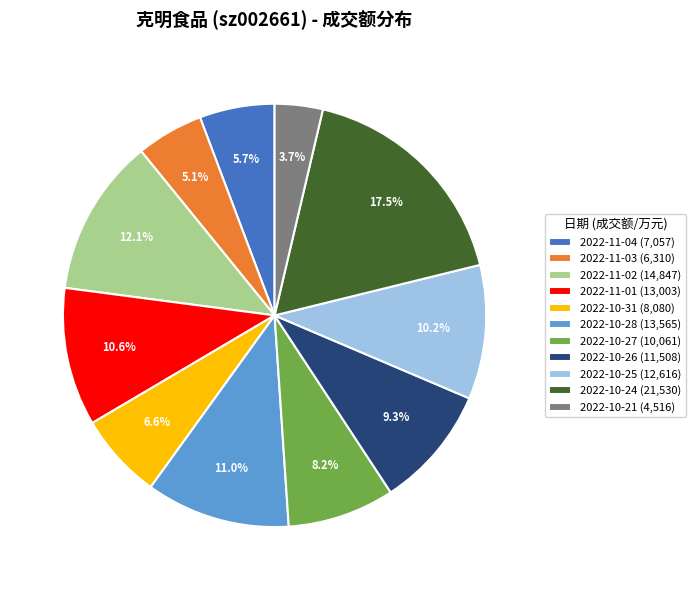

Which slice is the largest?

2022-10-24